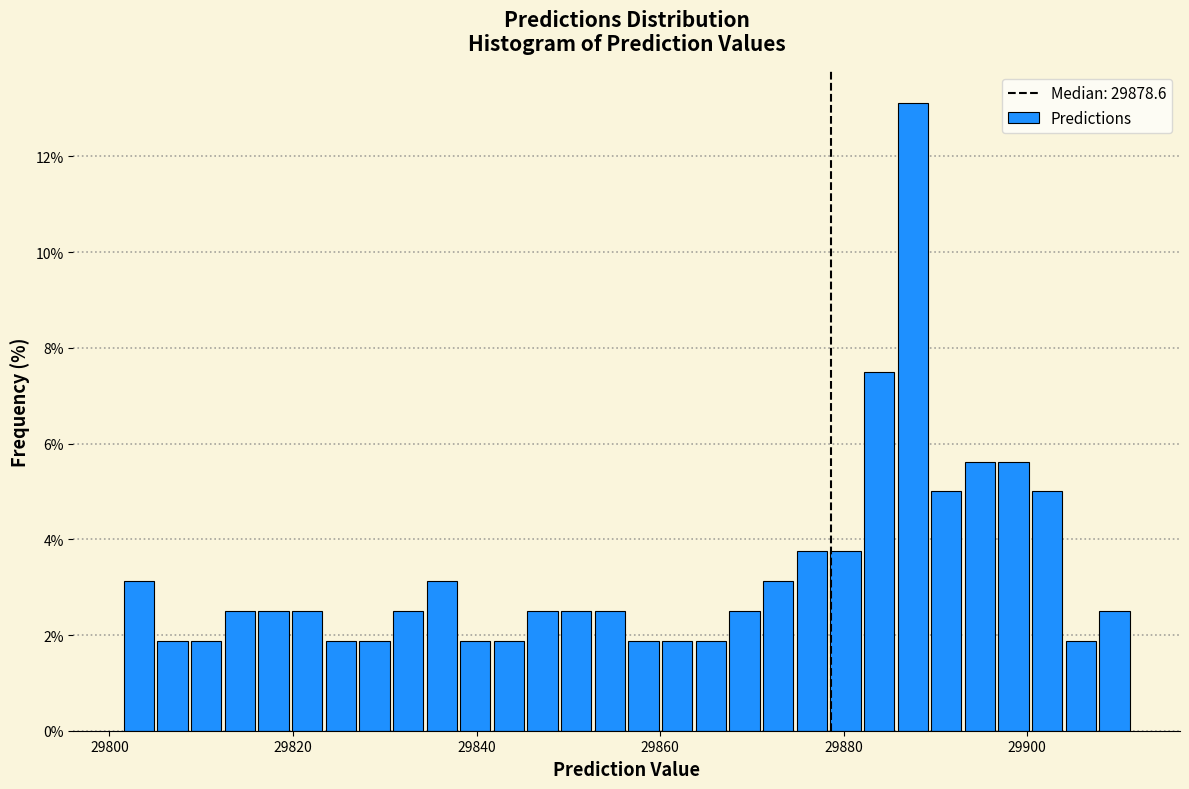

Around what value on the x-axis is the tallest bar? Give the approximate position of its centre, as read against the axis.

29888